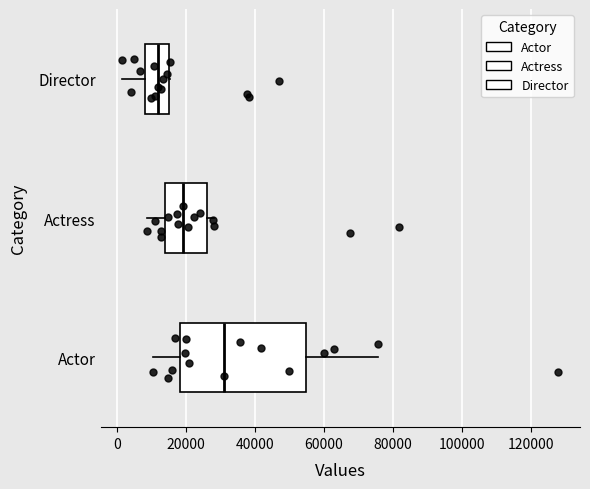

Which box's median line is the furthest to the left?

Director